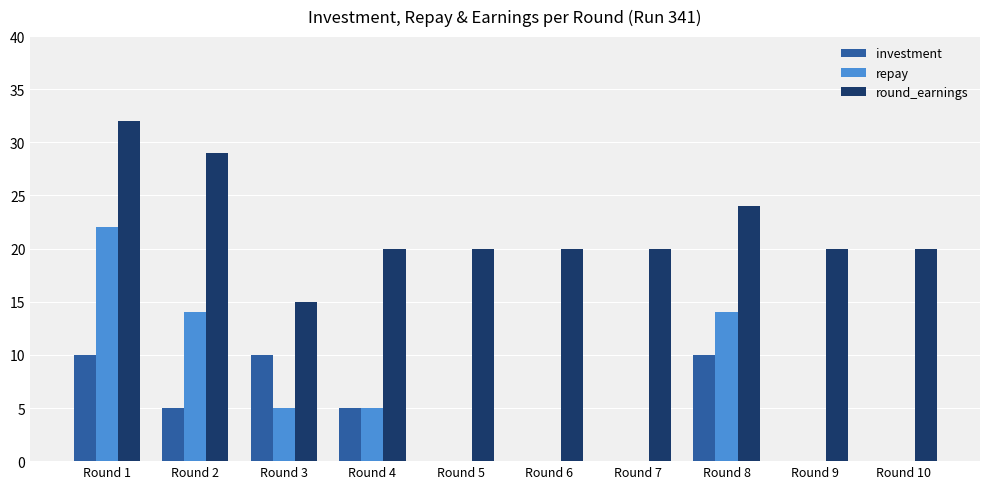

Count the number of categories in the chart.

10